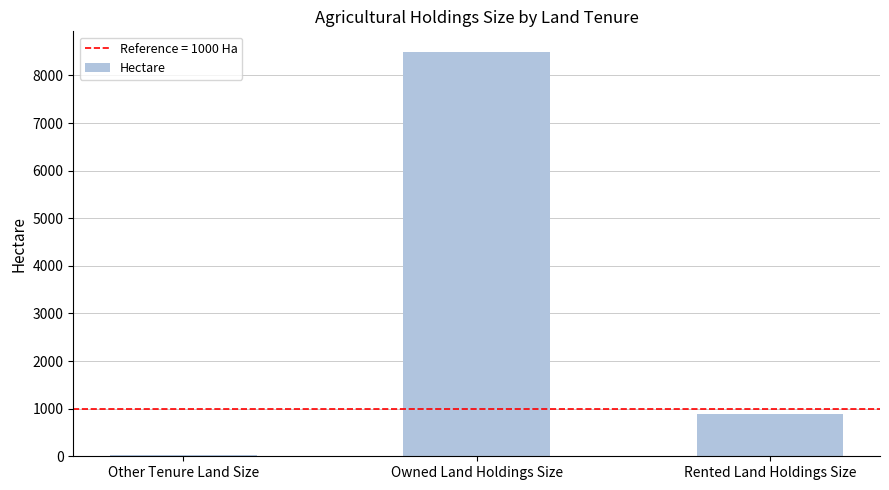

True or false: the data shows 530.5 at Rented Land Holdings Size.

False